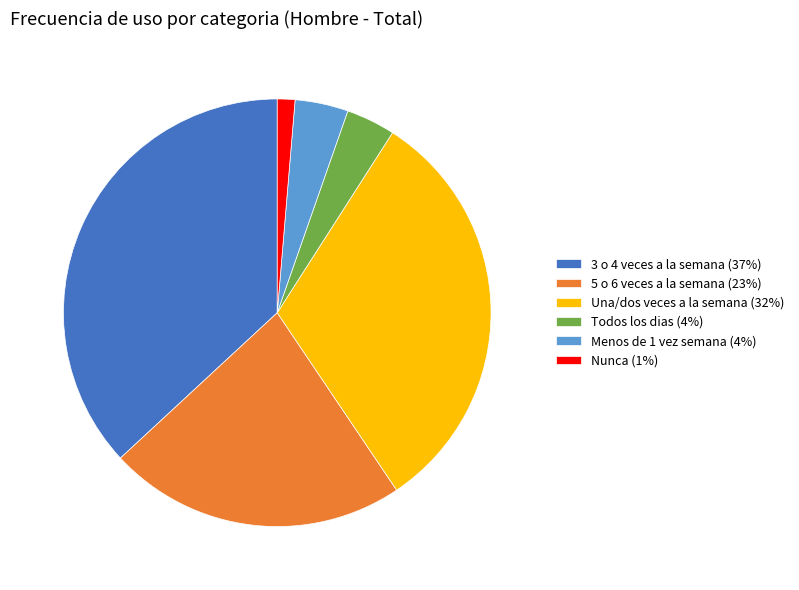

Is Nunca (1%) the majority of the pie?

No